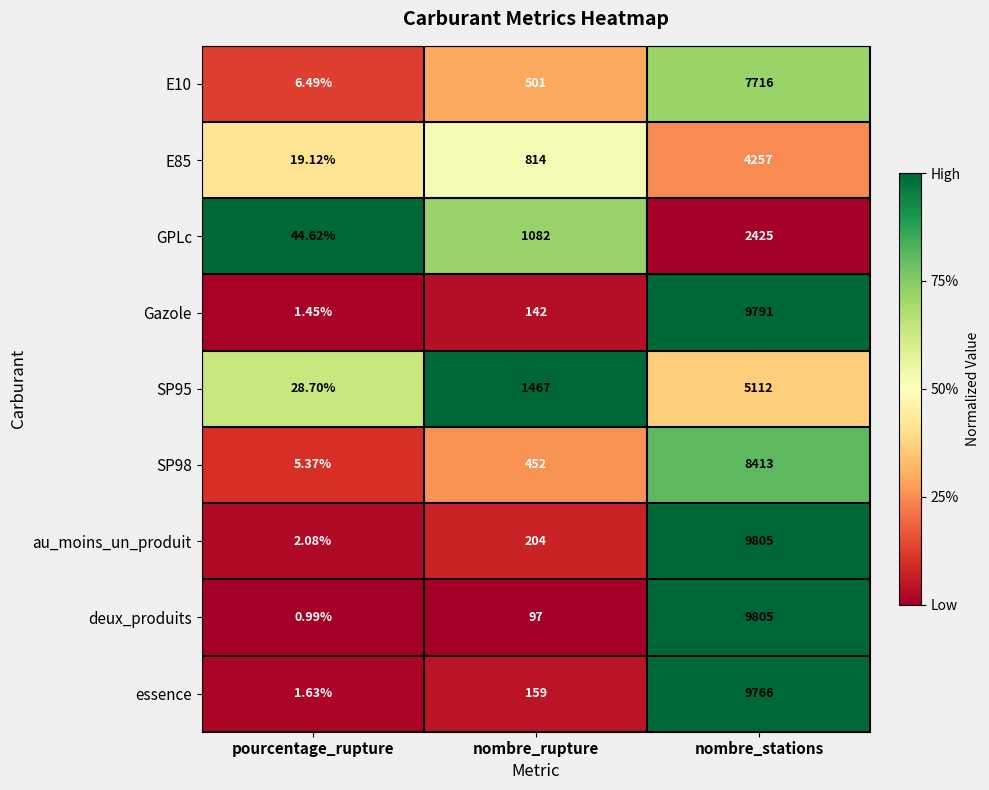

Which label corresponds to the largest value in the chart?

nombre_stations